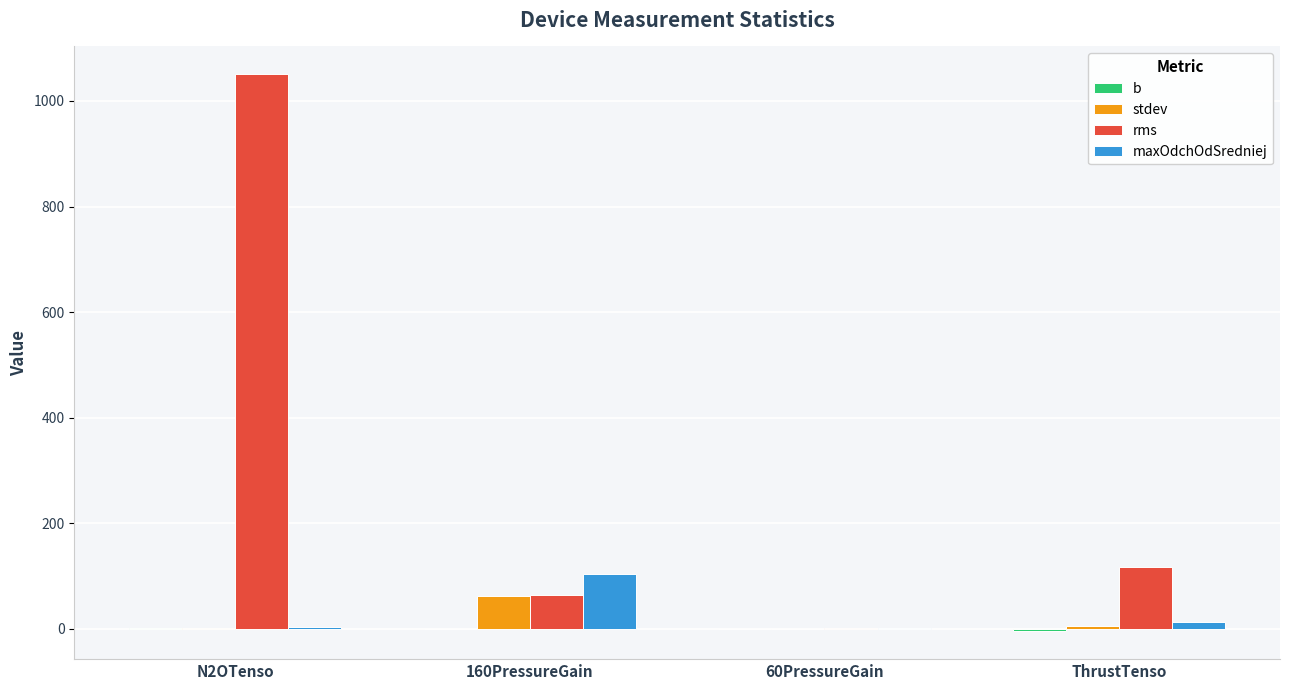

Which series has the largest total across all categories?

rms